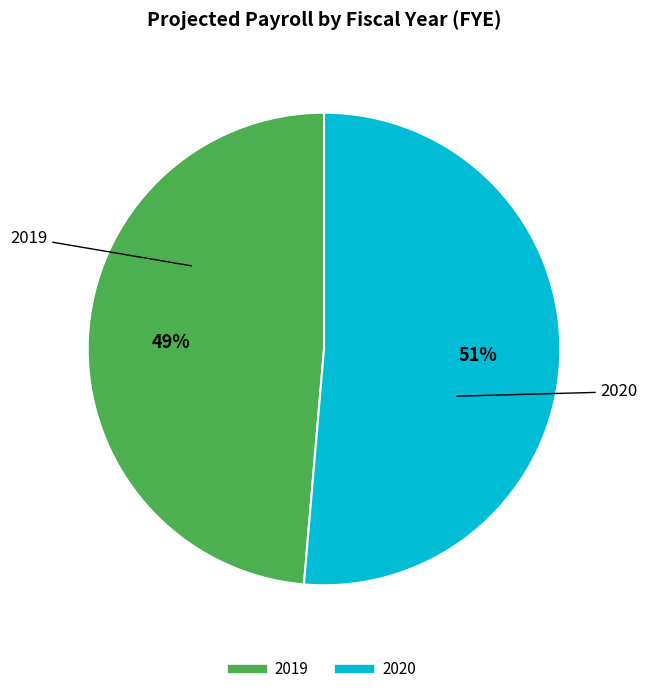

Which category has the biggest portion of the pie?

2020